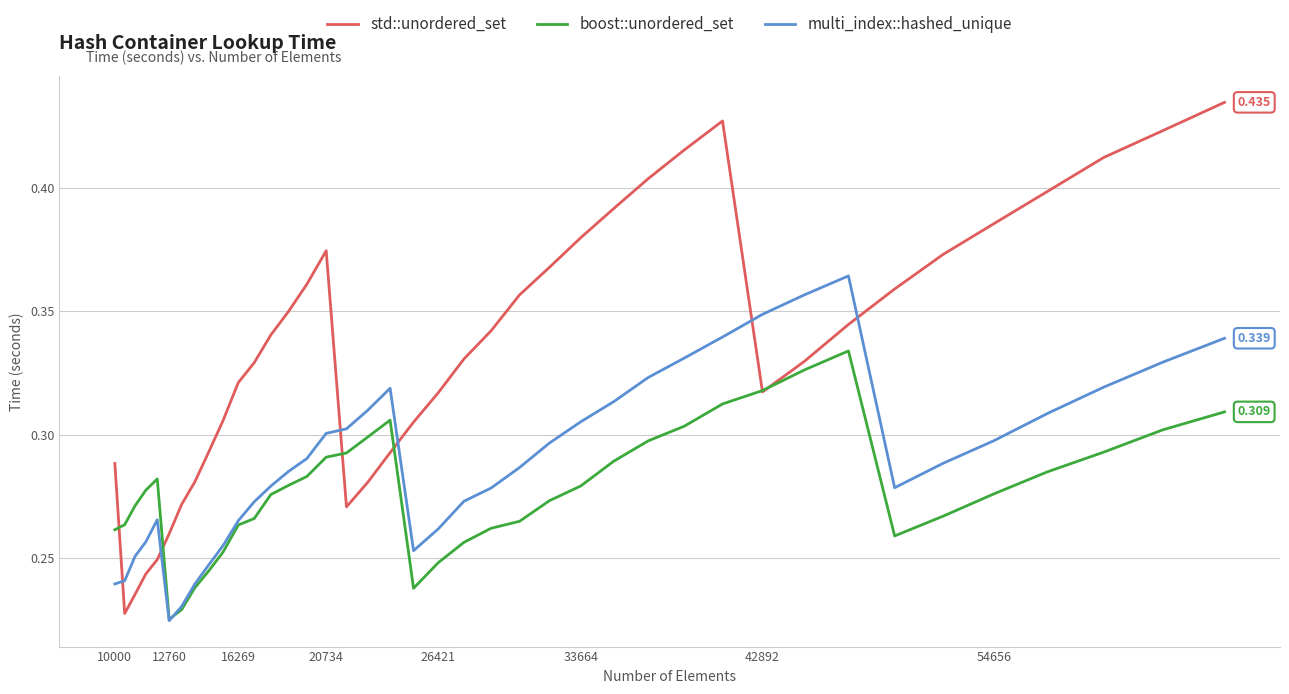

How many series are shown in this chart?

3